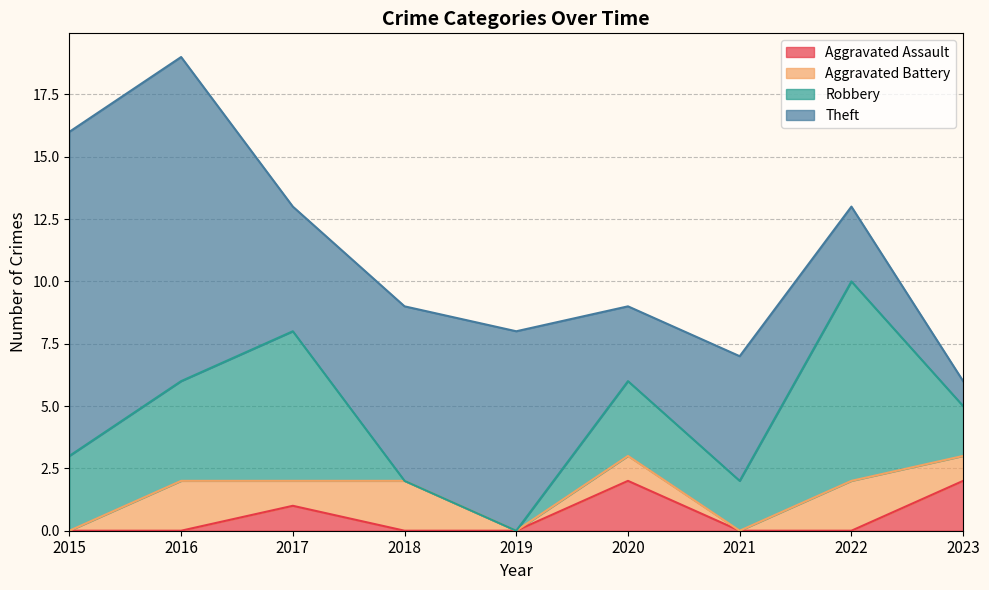

At which category is the sum across all series the highest?

2016